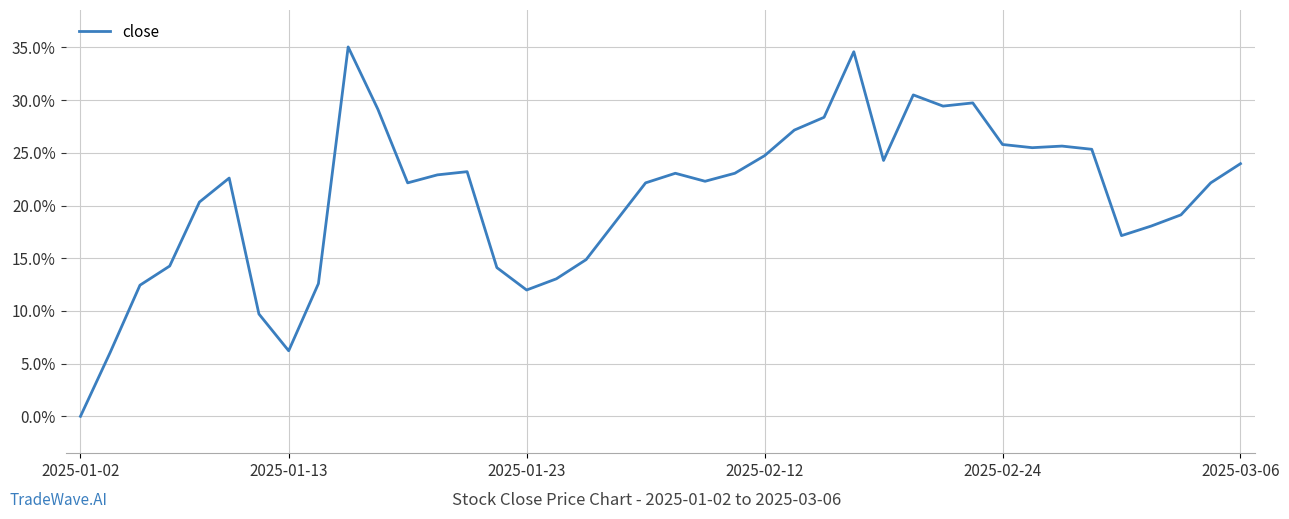

Is this an area chart (filled region under the line)?

No